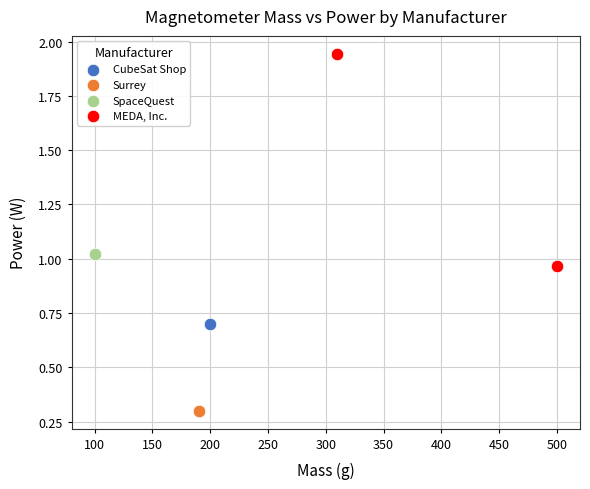

What are all the series names shown in the legend?

CubeSat Shop, Surrey, SpaceQuest, MEDA, Inc.